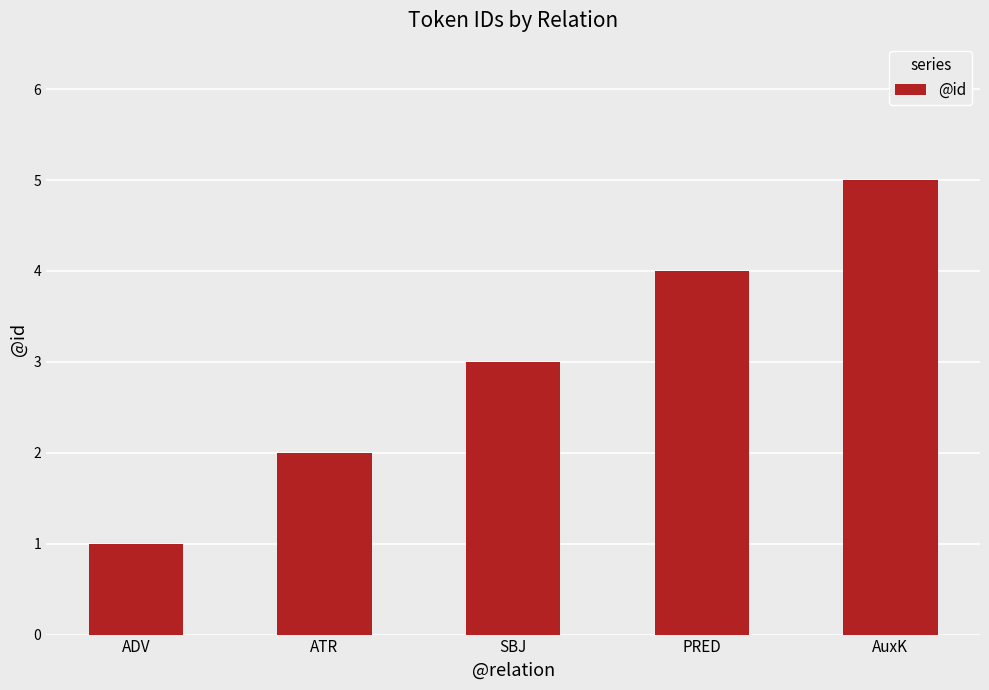

Where is the data nearest to the value 3?

SBJ